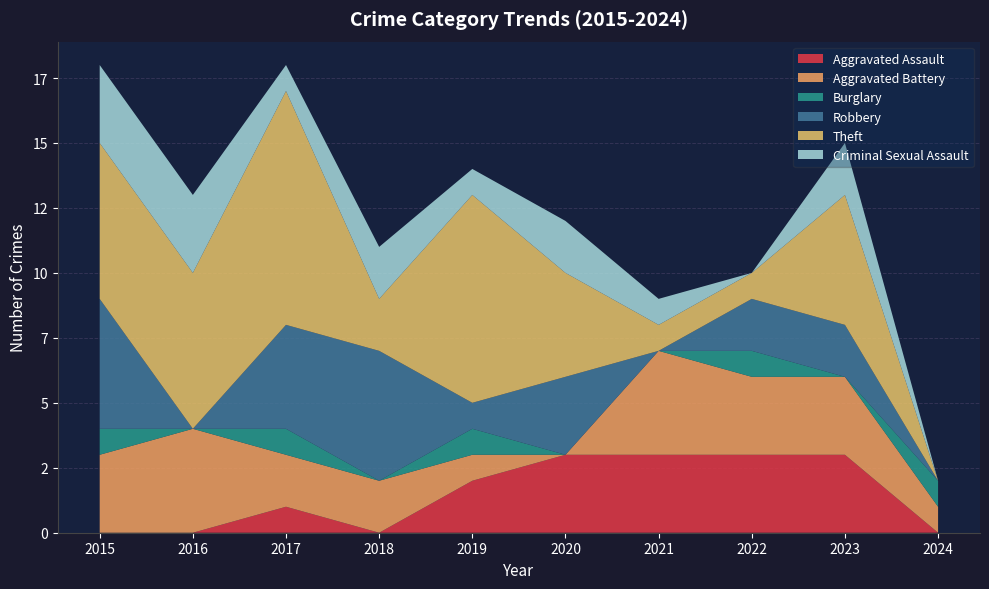

Reading left to right, list all the values displayed in this chart.

Aggravated Assault: 2015=0	2016=0	2017=1	2018=0	2019=2	2020=3	2021=3	2022=3	2023=3	2024=0
Aggravated Battery: 2015=3	2016=4	2017=2	2018=2	2019=1	2020=0	2021=4	2022=3	2023=3	2024=1
Burglary: 2015=1	2016=0	2017=1	2018=0	2019=1	2020=0	2021=0	2022=1	2023=0	2024=1
Robbery: 2015=5	2016=0	2017=4	2018=5	2019=1	2020=3	2021=0	2022=2	2023=2	2024=0
Theft: 2015=6	2016=6	2017=9	2018=2	2019=8	2020=4	2021=1	2022=1	2023=5	2024=0
Criminal Sexual Assault: 2015=3	2016=3	2017=1	2018=2	2019=1	2020=2	2021=1	2022=0	2023=2	2024=0